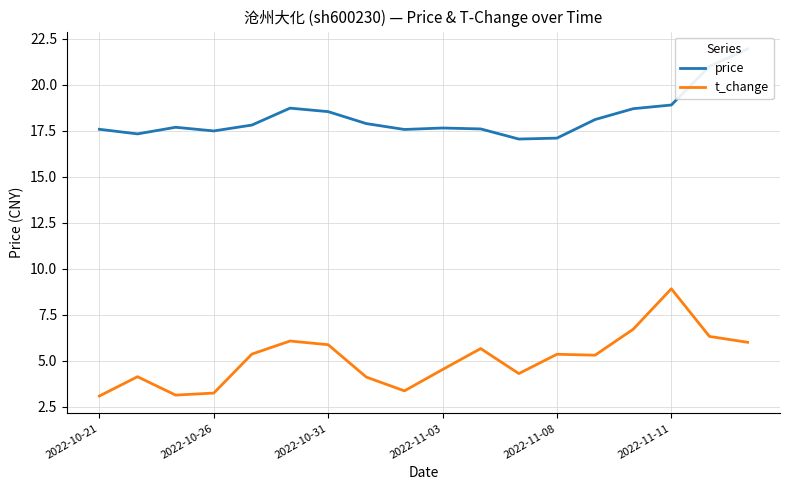

At how many categories does at least one series exceed 7?

18